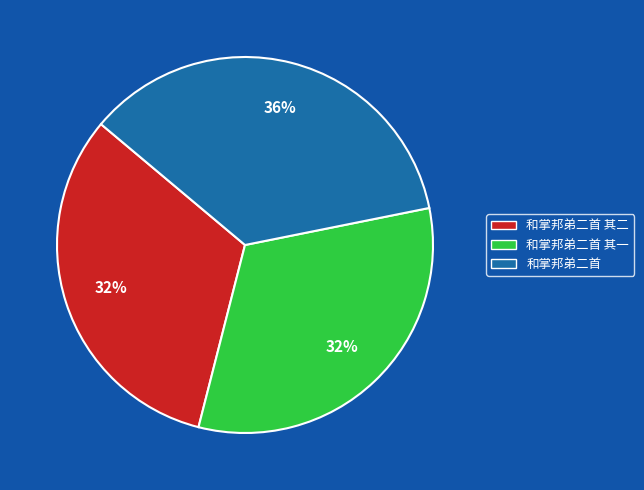

To the nearest percent, what is the difference between the largest and smallest slice percentages?

4%